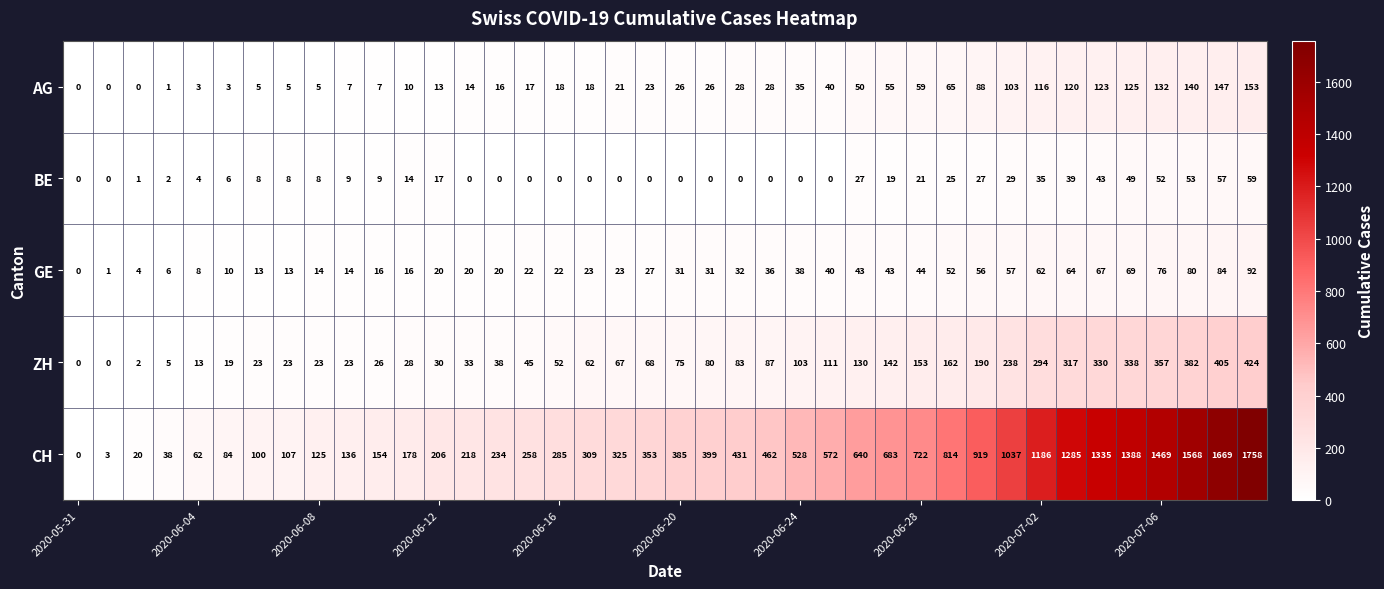

What is the difference between the second highest and second lowest values in the BE series?

57